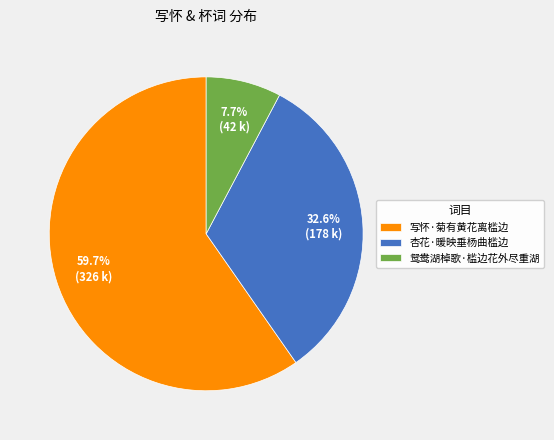

True or false: 鸳鸯湖棹歌·槛边花外尽重湖 accounts for 8% of the total.

True